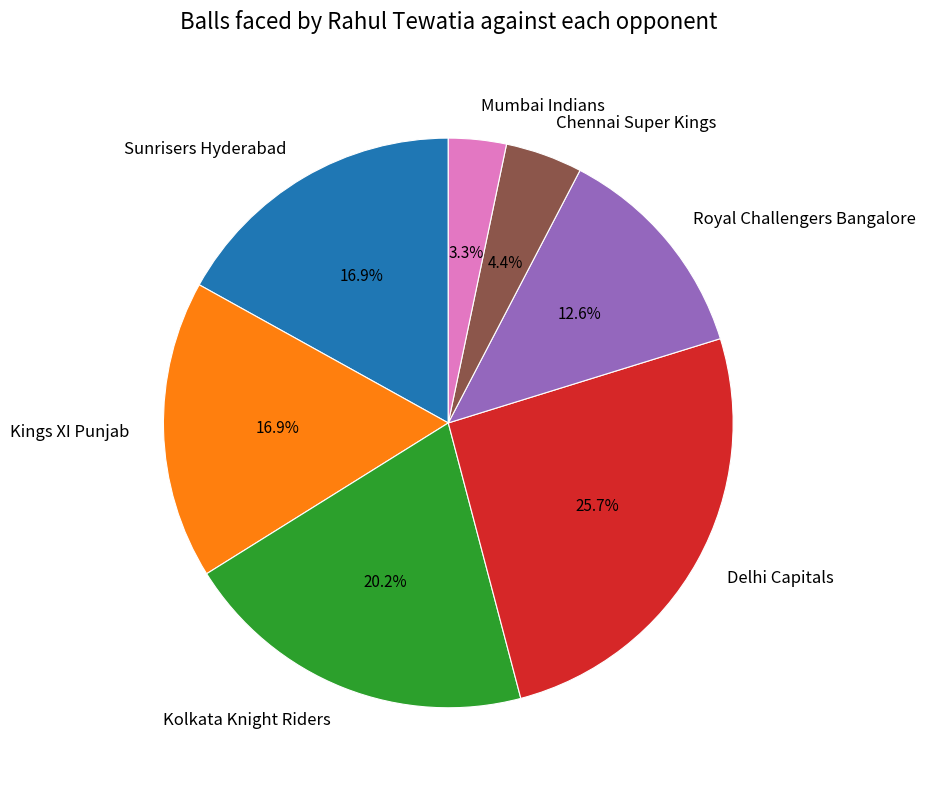

Which slice is the largest?

Delhi Capitals